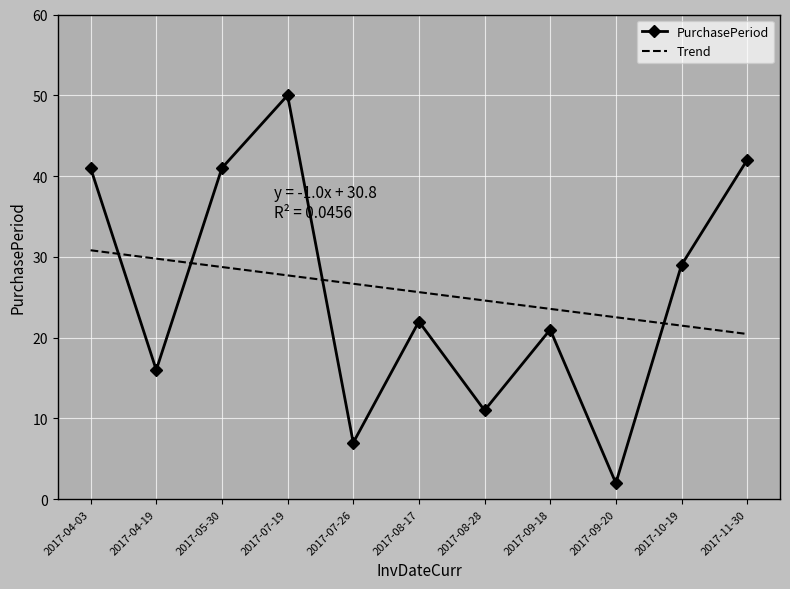

Where is the first local maximum?

2017-07-19